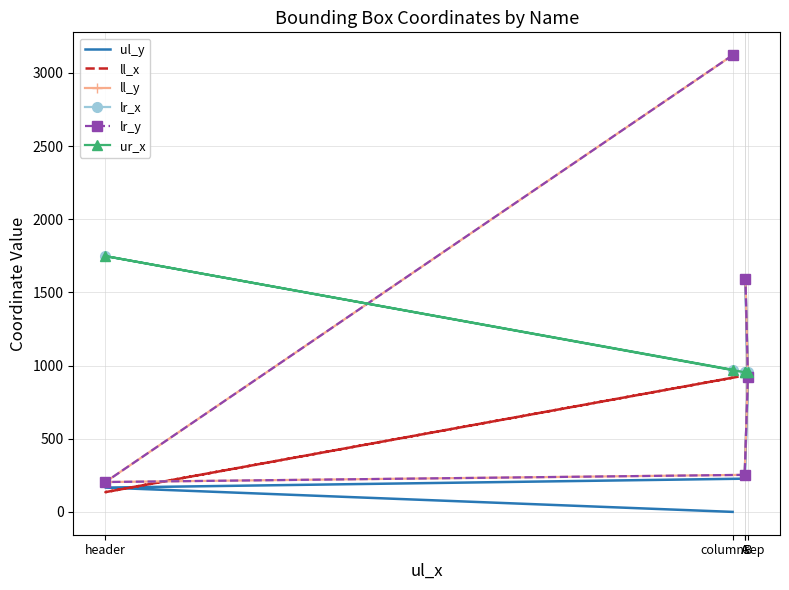

What is the label of the 4th point from the left?

B